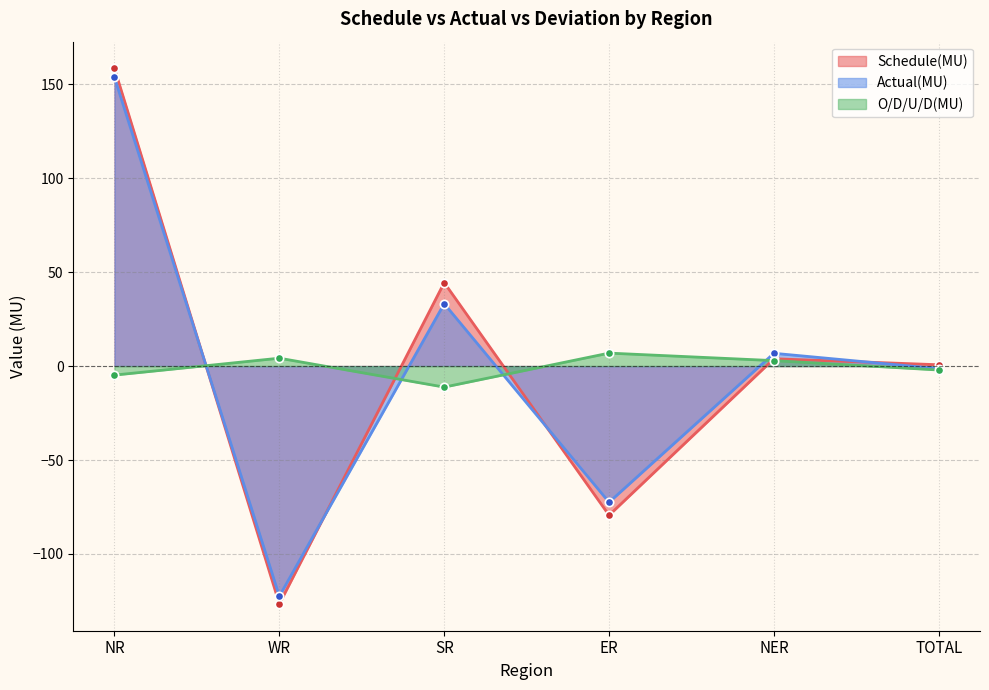

Where is the first local minimum for Actual(MU)?

WR